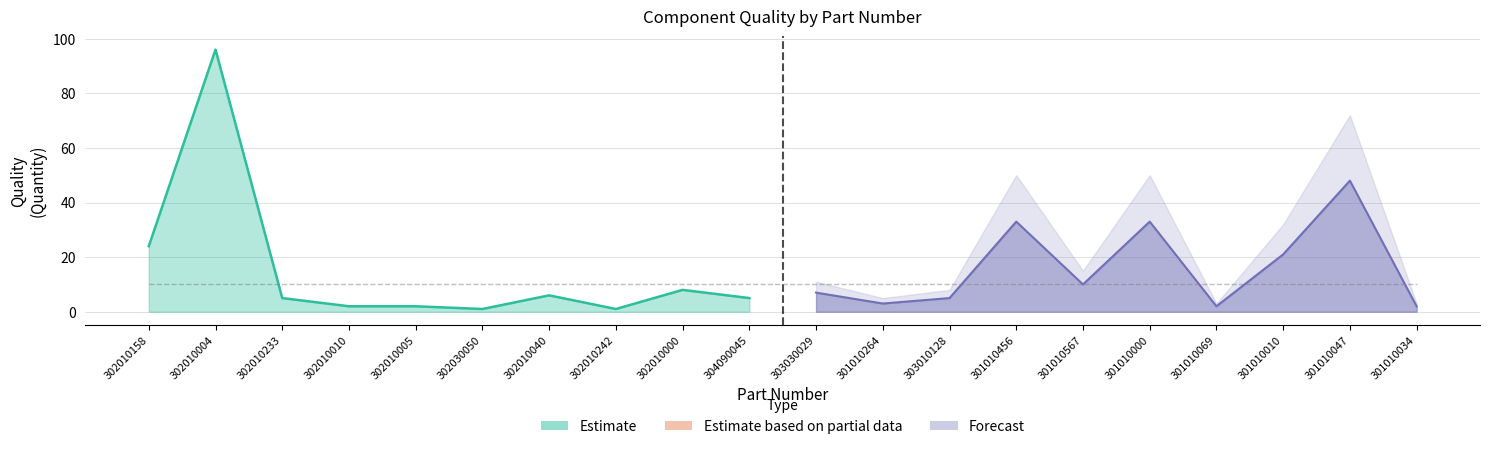

How many series are shown in this chart?

3